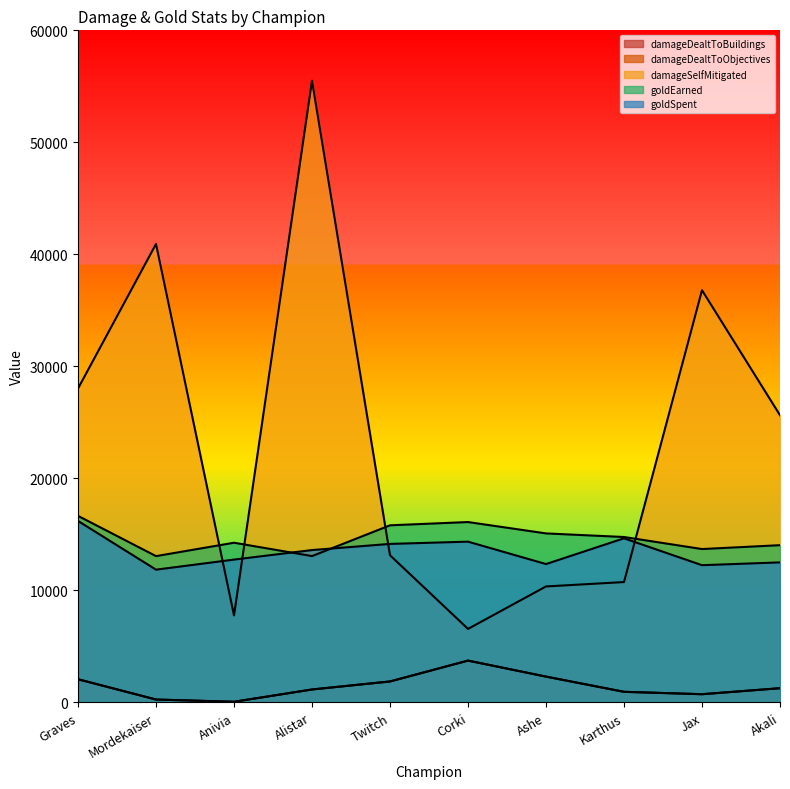

At which category does the chart reach its minimum across all series?

Anivia